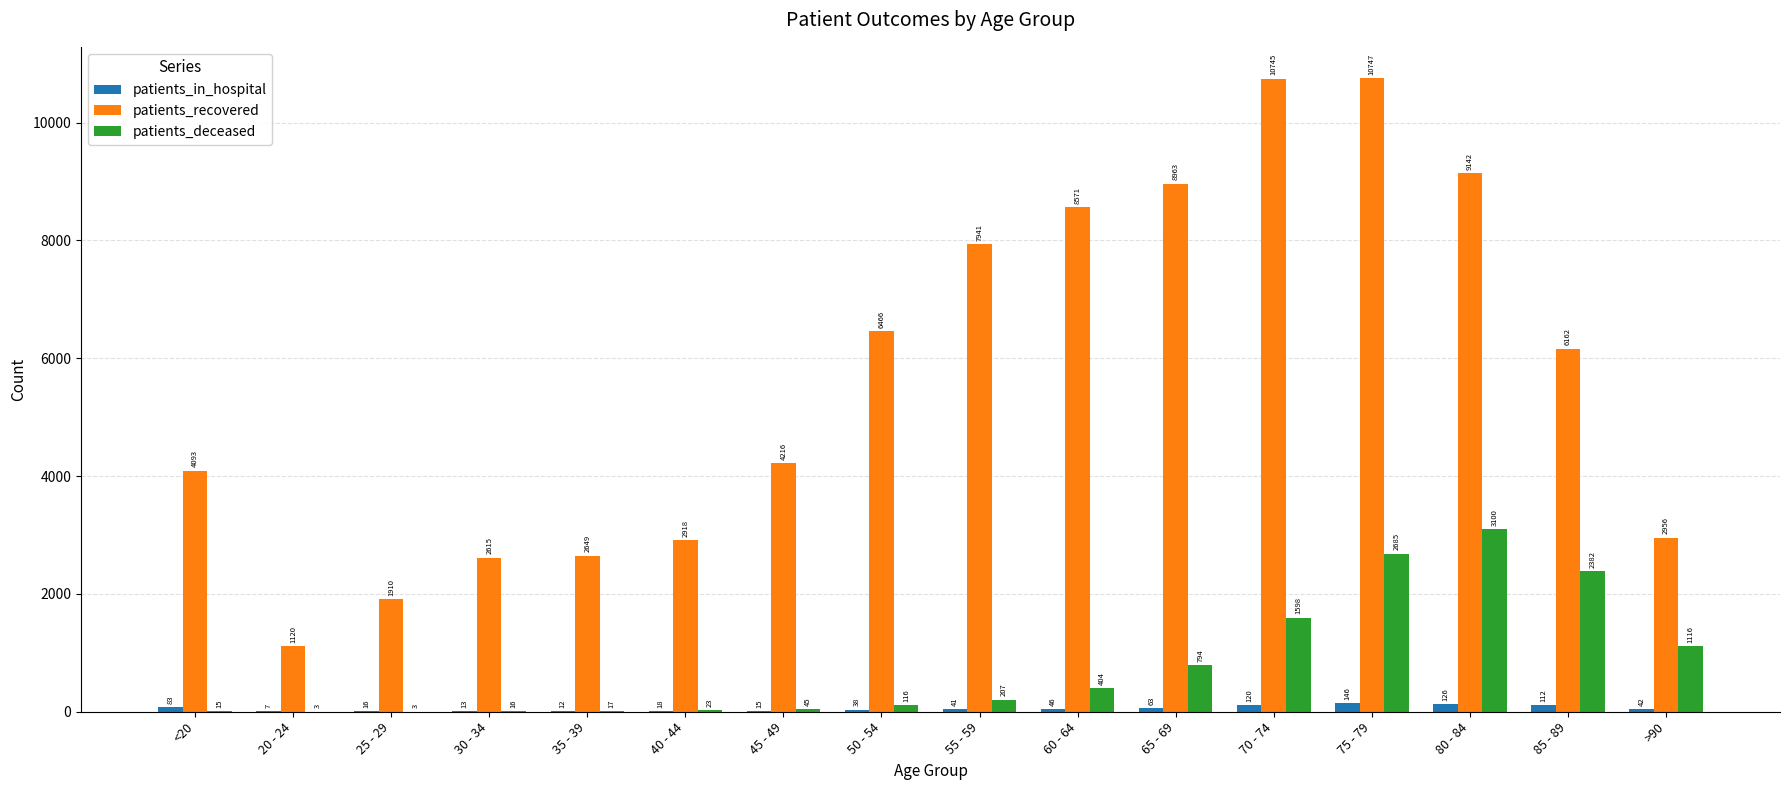

Count the number of categories in the chart.

16